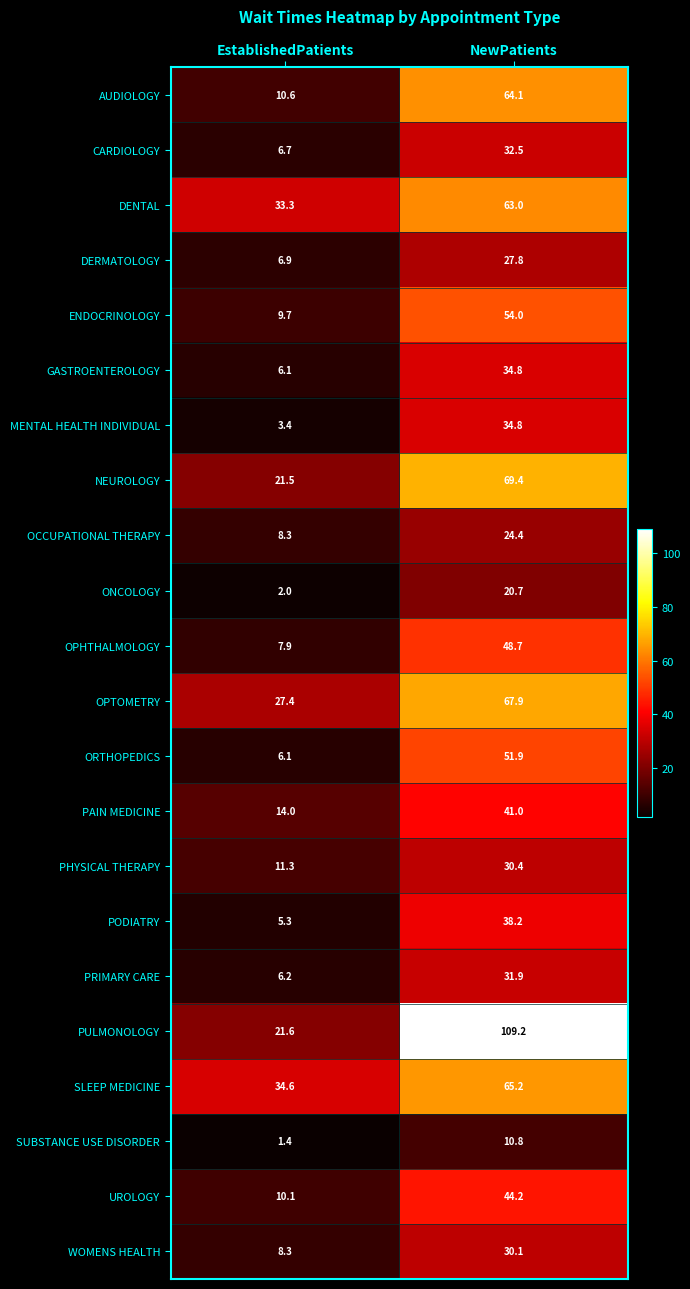

What is the greatest value displayed?

109.2